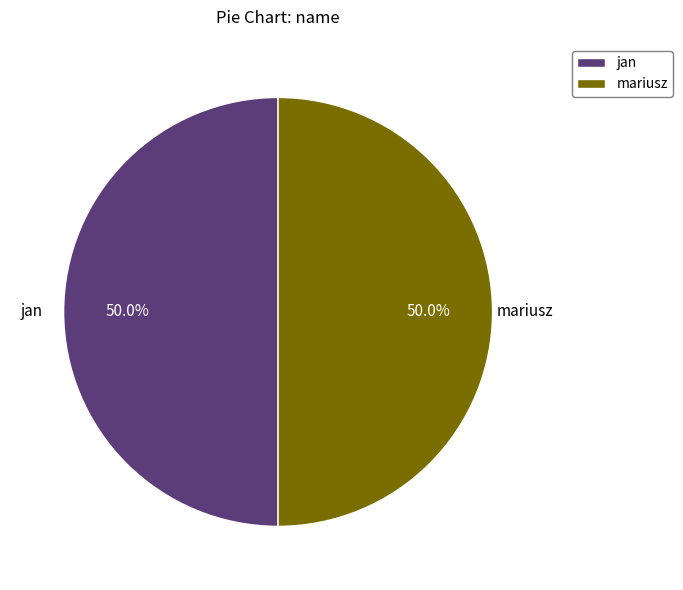

How many segments does this pie chart have?

2